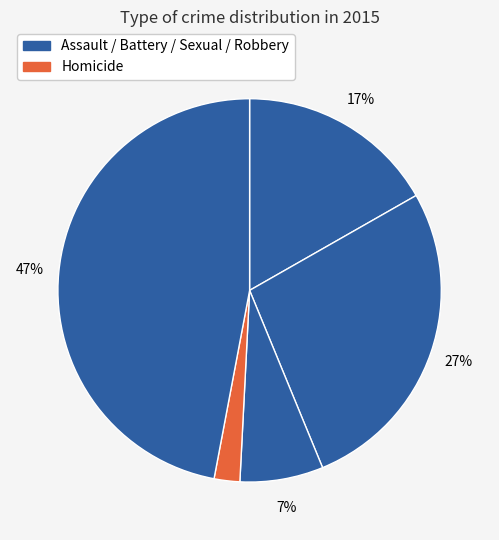

How many slices are in this pie chart?

5